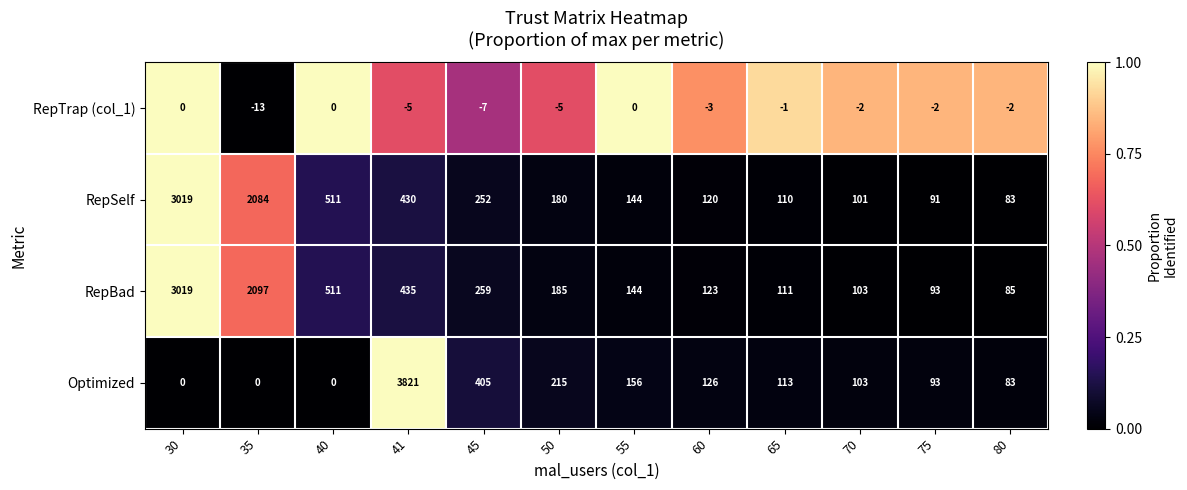

At how many categories does at least one series exceed 0?

12